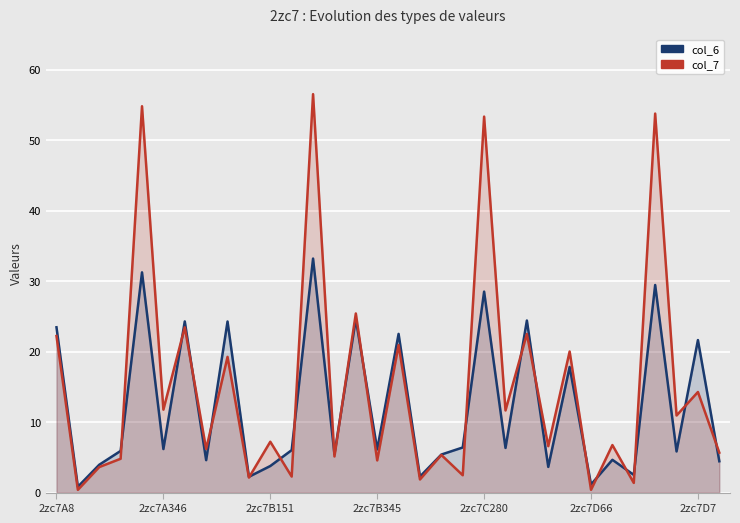

Does the chart display data point markers on the line(s)?

No